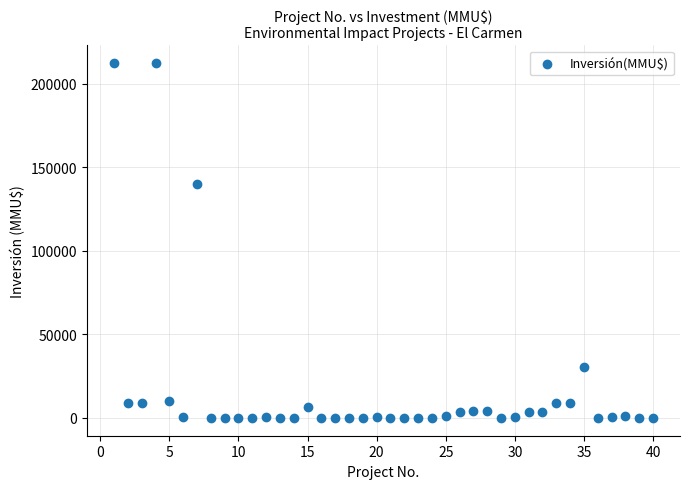

What is the range of Y values (max minus min)?

212500